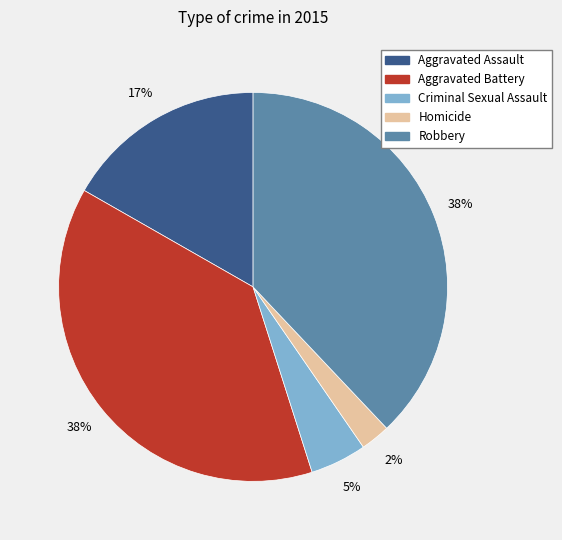

Which has a higher value, Aggravated Battery or Homicide?

Aggravated Battery